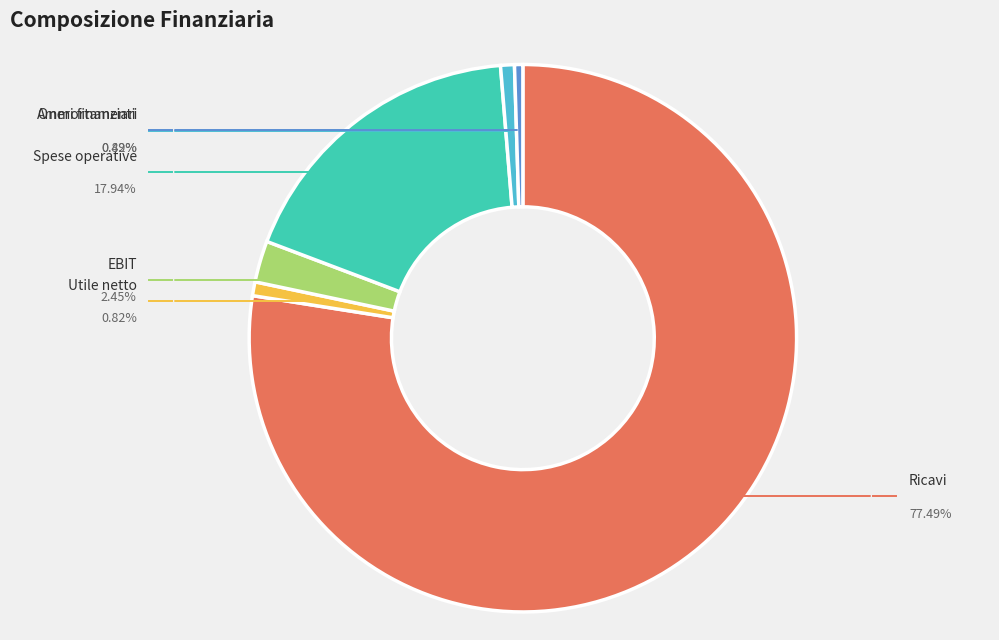

How many slices are in this pie chart?

6